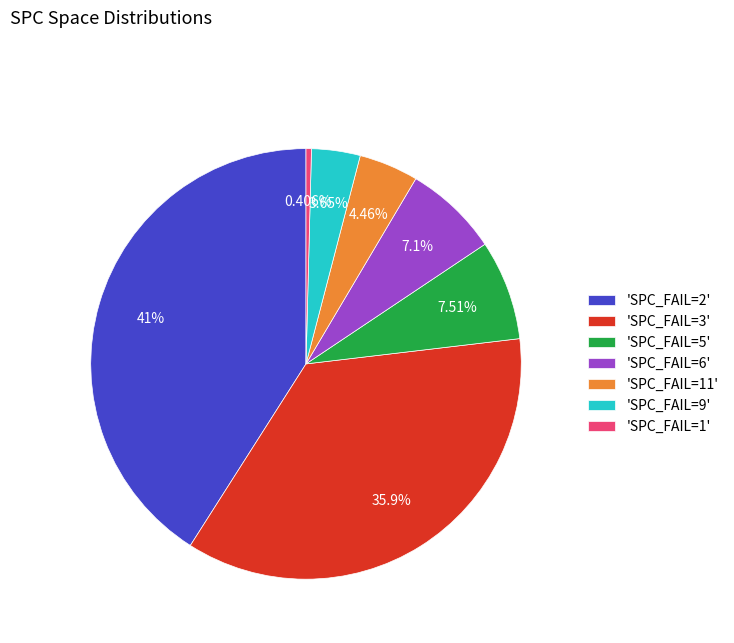

Does 'SPC_FAIL=9' represent more than half of the total?

No